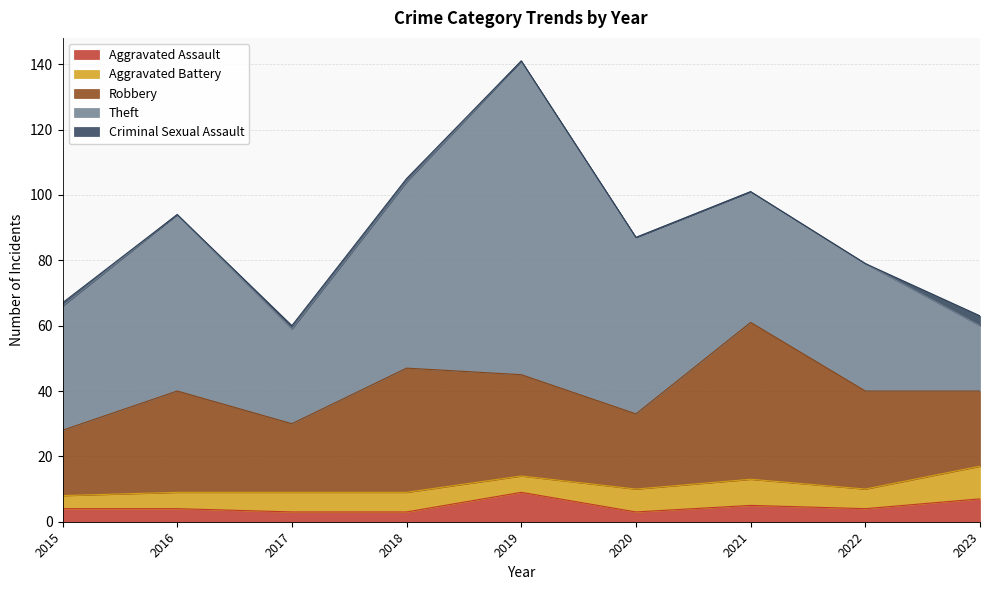

What is the highest value of the Criminal Sexual Assault series?

3